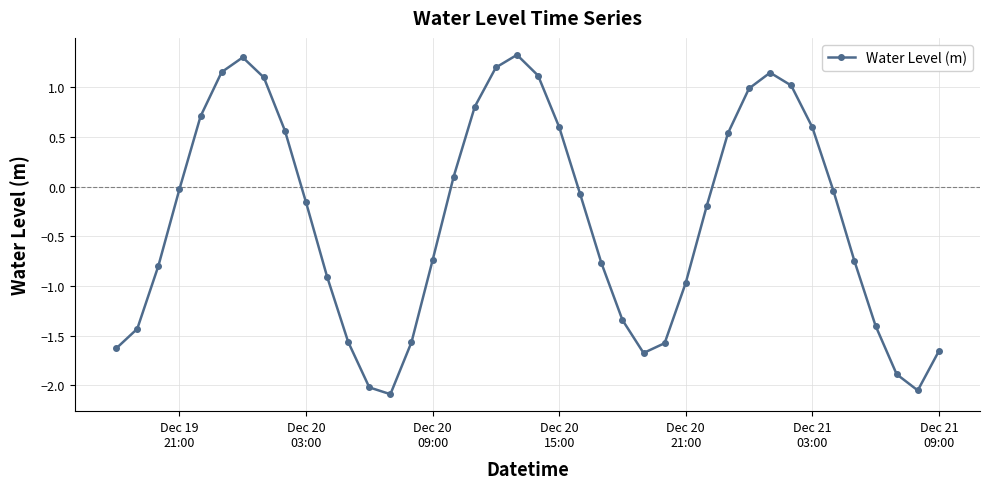

What is the value of the 11th point from the left?

-0.9